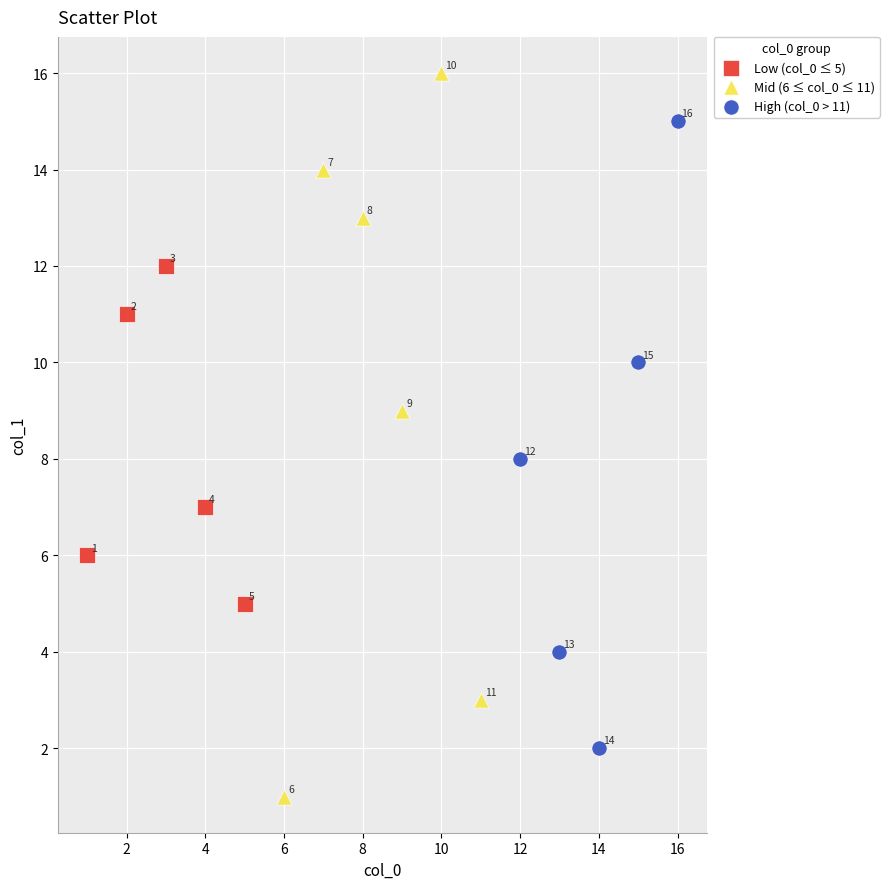

What are all the series names shown in the legend?

Low (col_0 ≤ 5), Mid (6 ≤ col_0 ≤ 11), High (col_0 > 11)